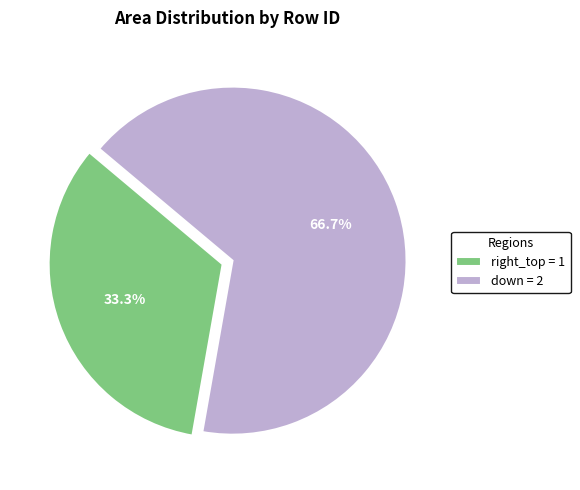

Which category has the smallest portion of the pie?

right_top